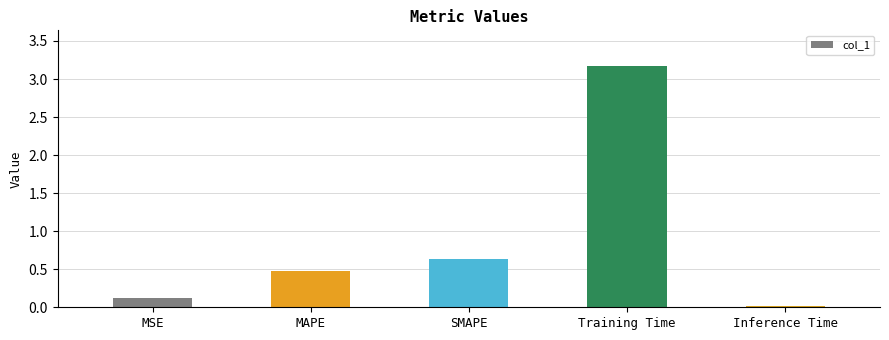

What is the sum of all values?

4.4